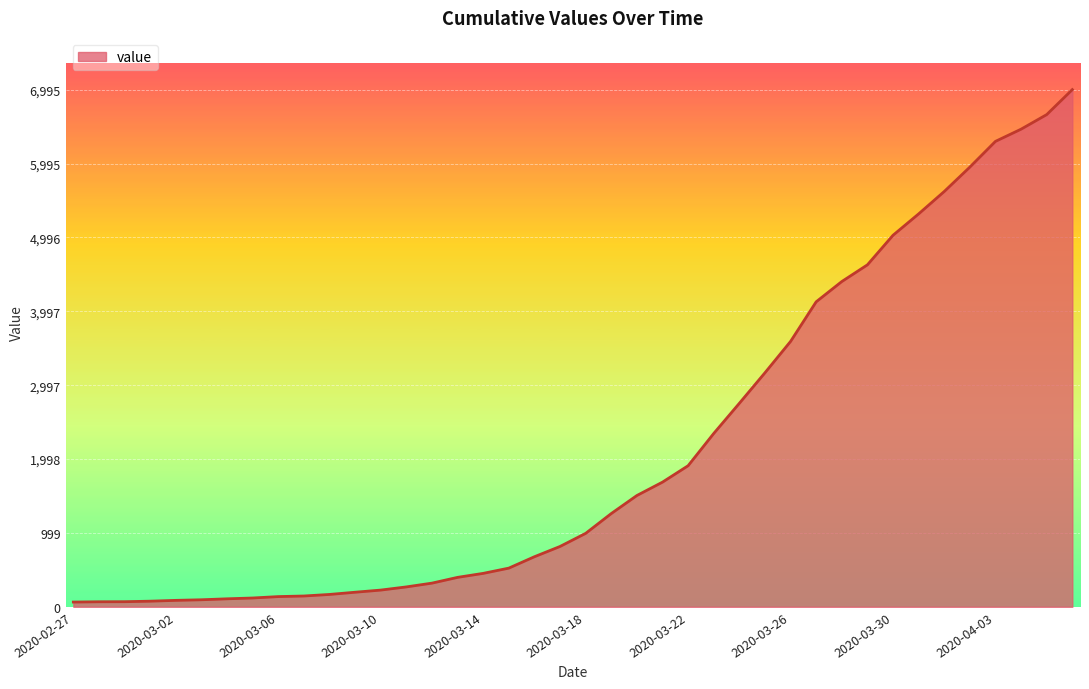

What is the maximum value shown in the chart?

6995